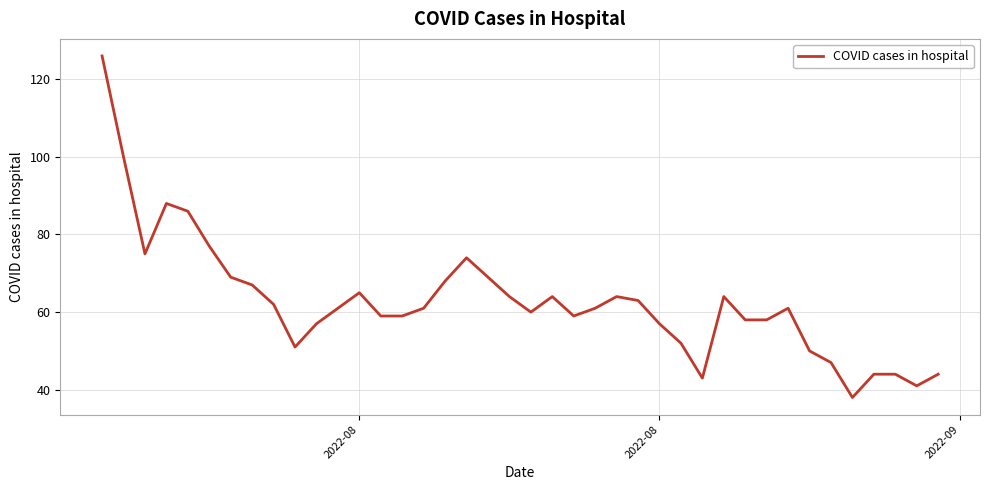

What is the difference between the maximum and minimum values?

88